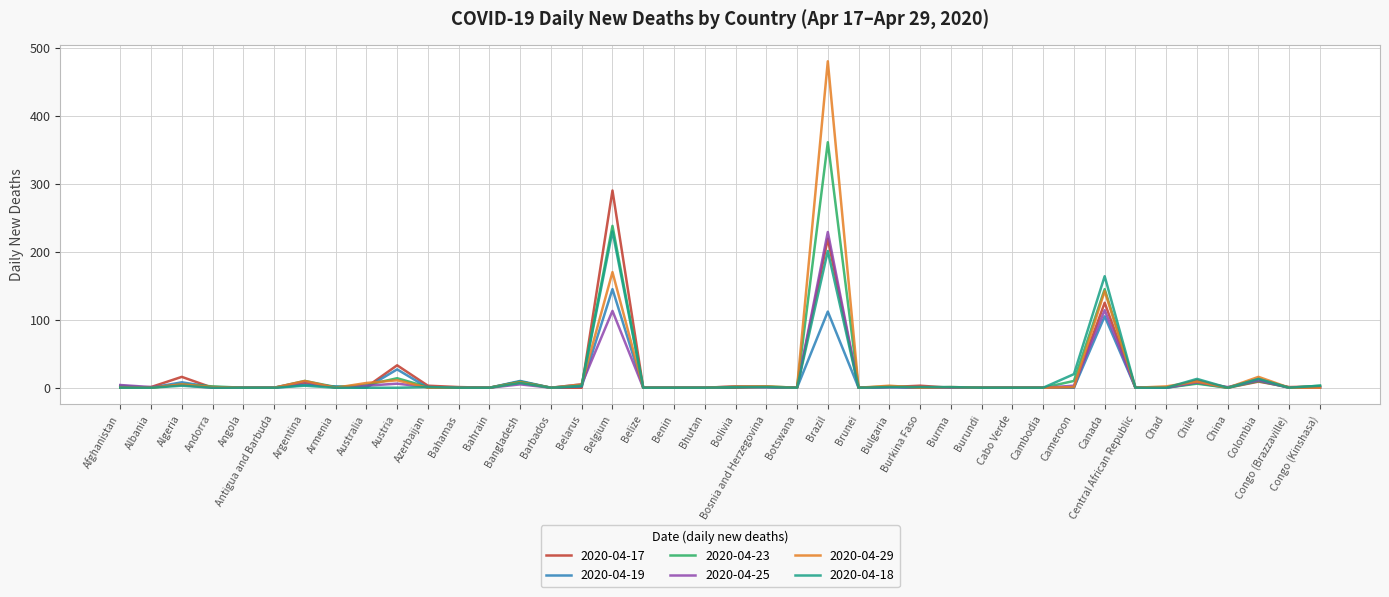

True or false: 2020-04-17 has a value of 33 at Austria.

True